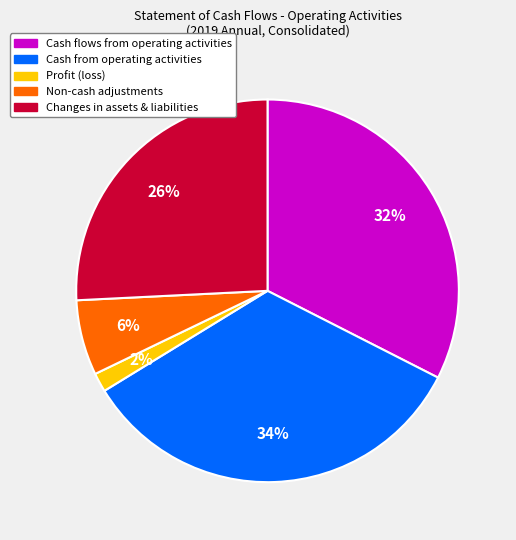

Is the sum of Profit (loss) and Cash flows from operating activities greater than half?

No